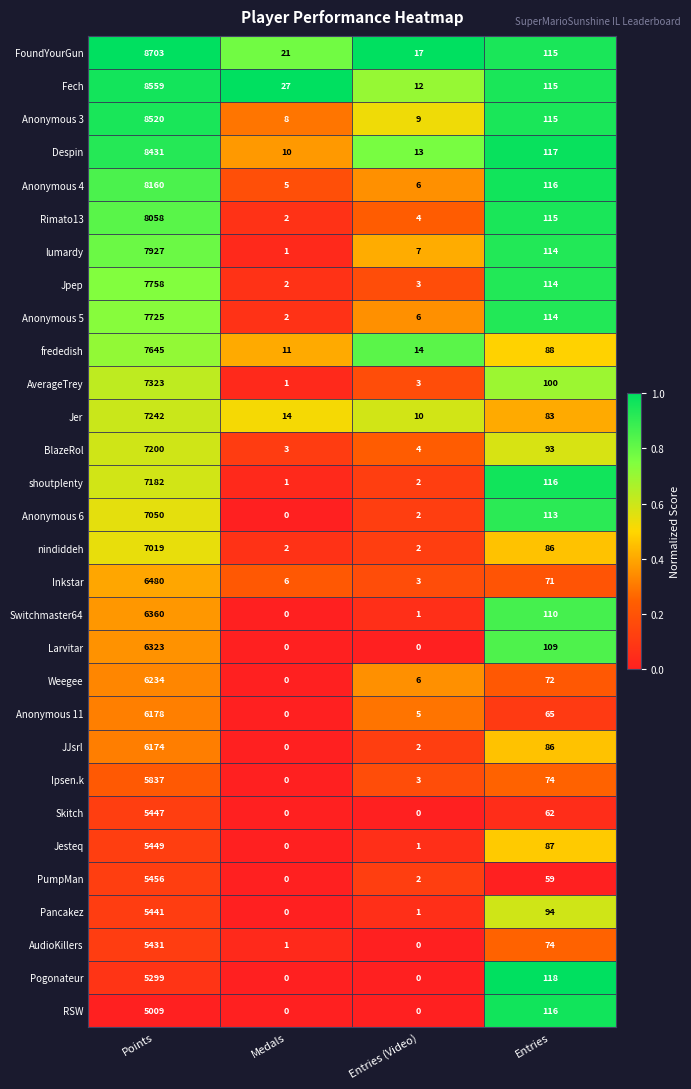

Read the Anonymous 4 value at Points.

8160